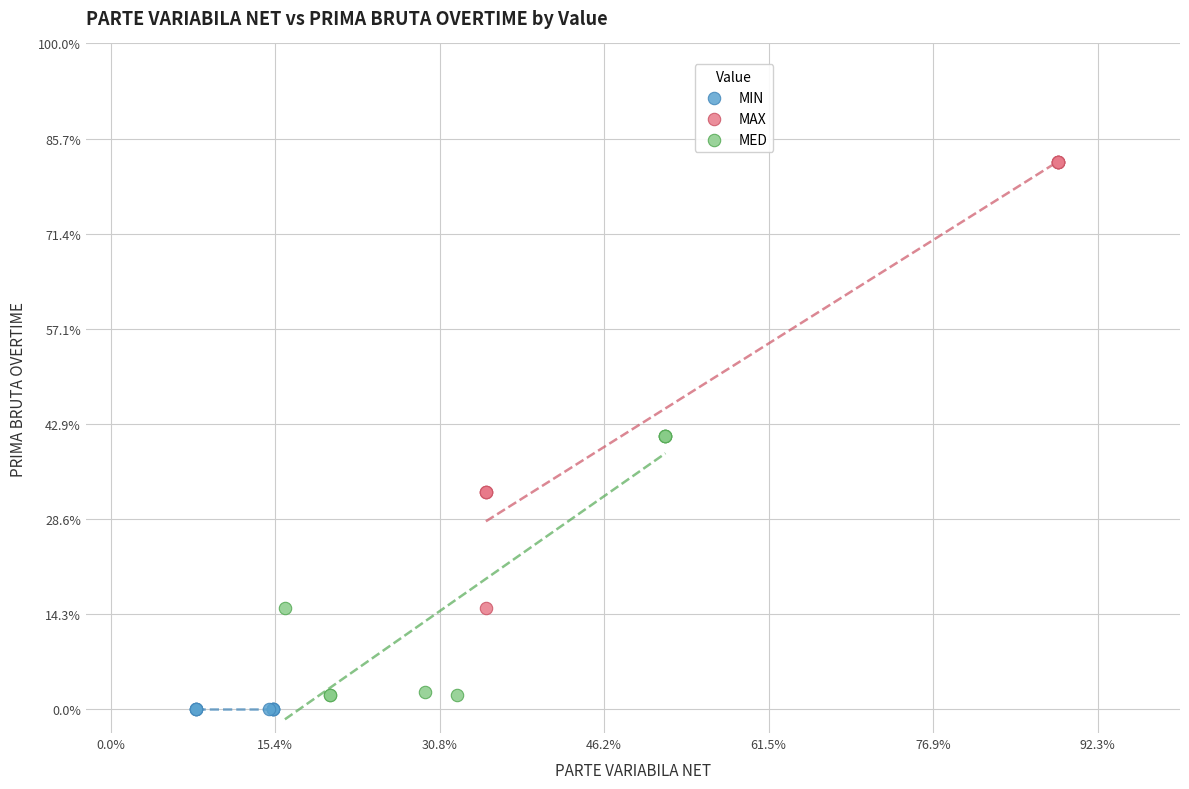

Which series reaches the maximum Y coordinate?

MAX